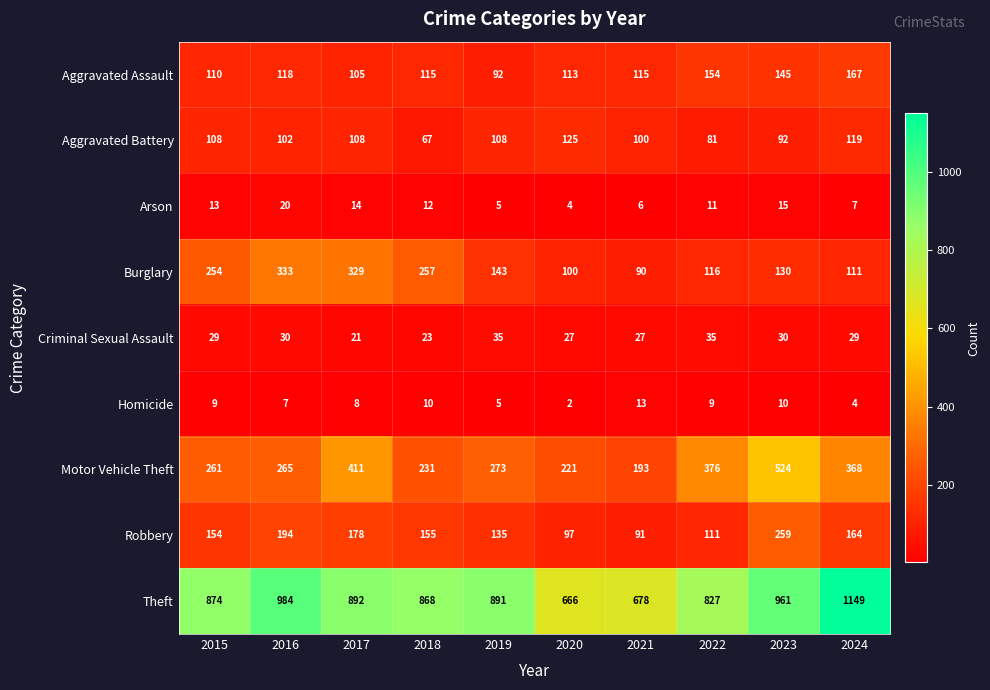

The value of Aggravated Assault at 2021 is 192. True or false?

False